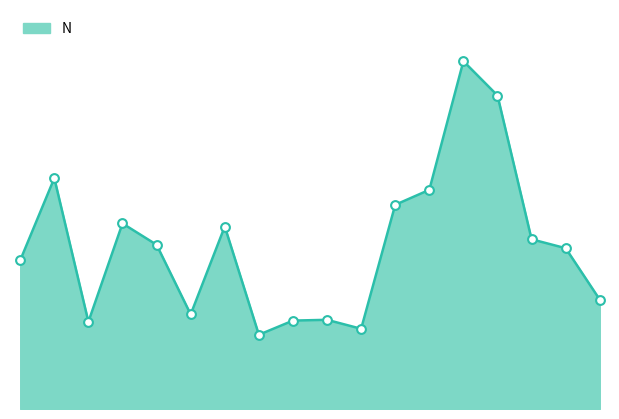

Does the chart have visible grid lines?

No